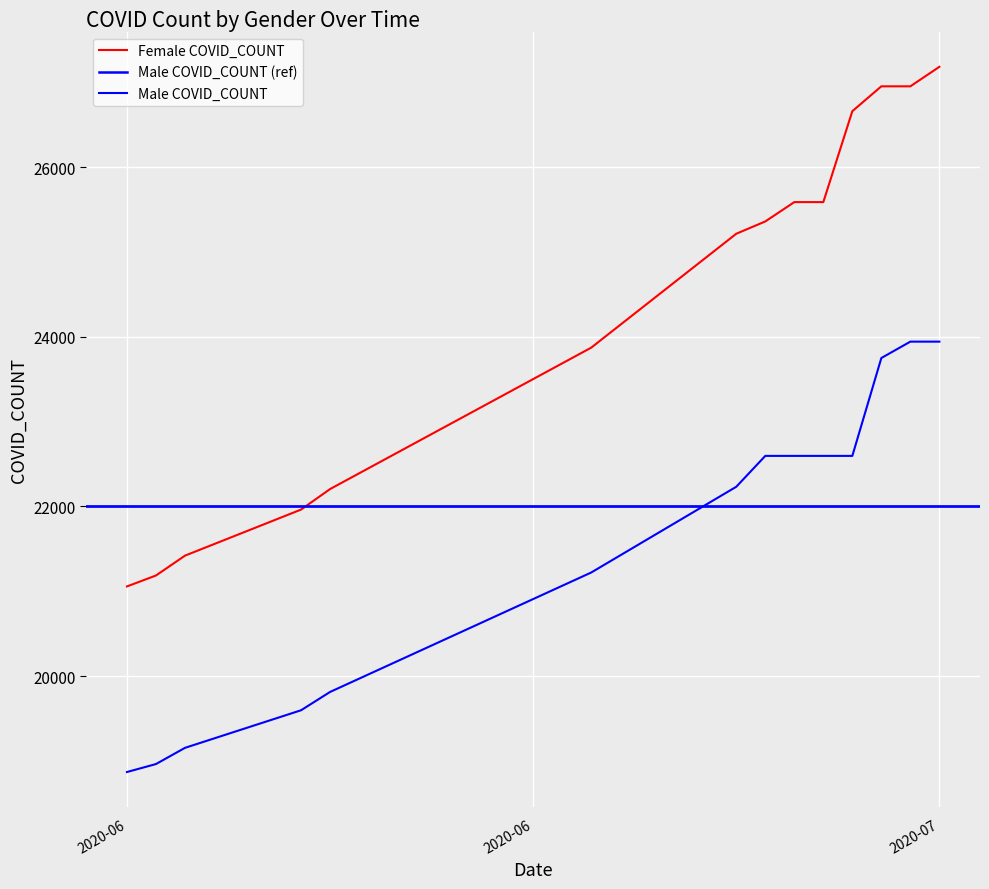

List the series in order of their overall mean, lowest first.

Male COVID_COUNT, Female COVID_COUNT